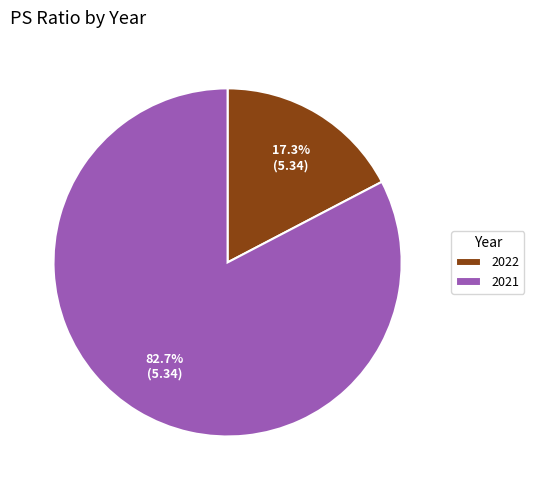

How much of the chart is everything except 2022?

82.7%